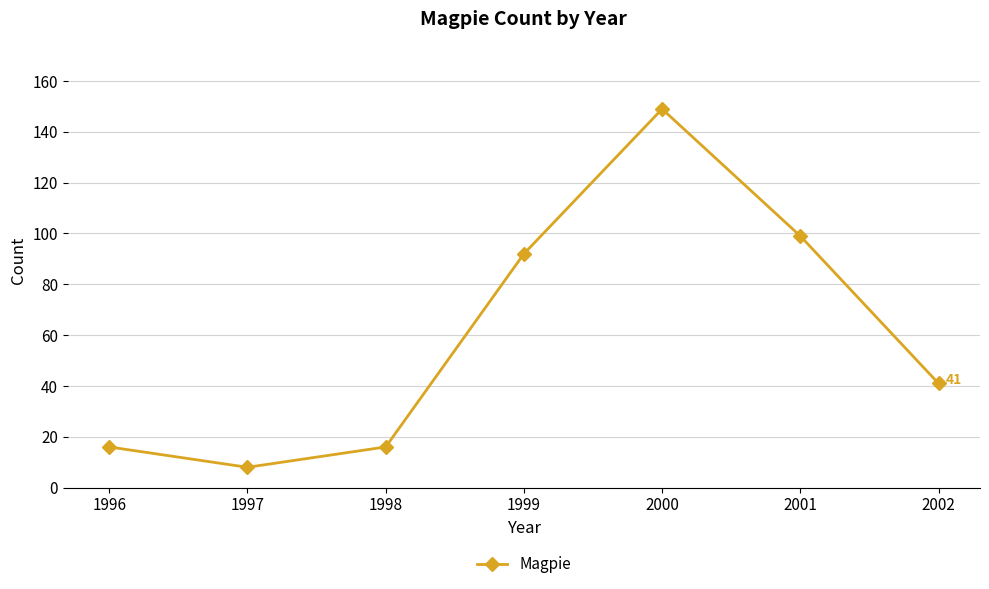

The value at 1996 is 16. True or false?

True